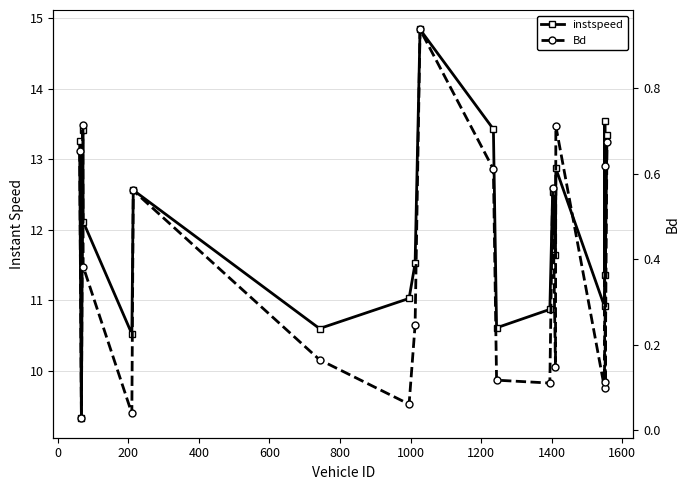

How many lines are shown in the chart?

2